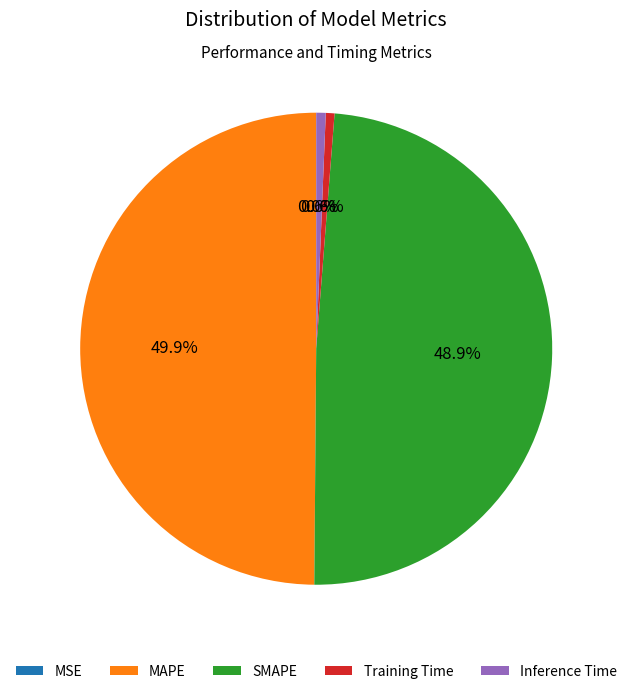

Which category has the biggest portion of the pie?

MAPE